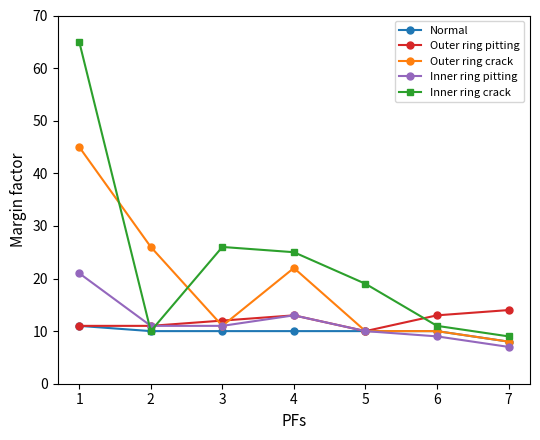

True or false: Inner ring pitting has a value of 11 at 2.

True